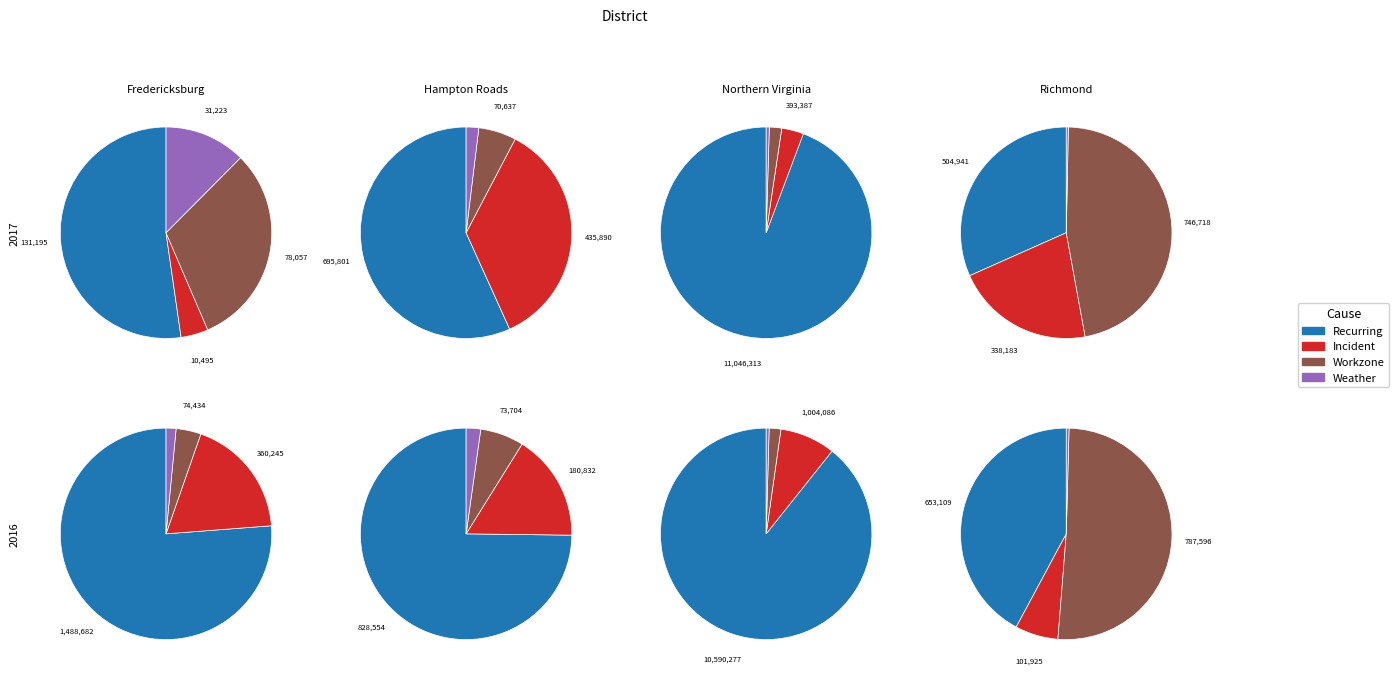

How many slices are in this pie chart?

4